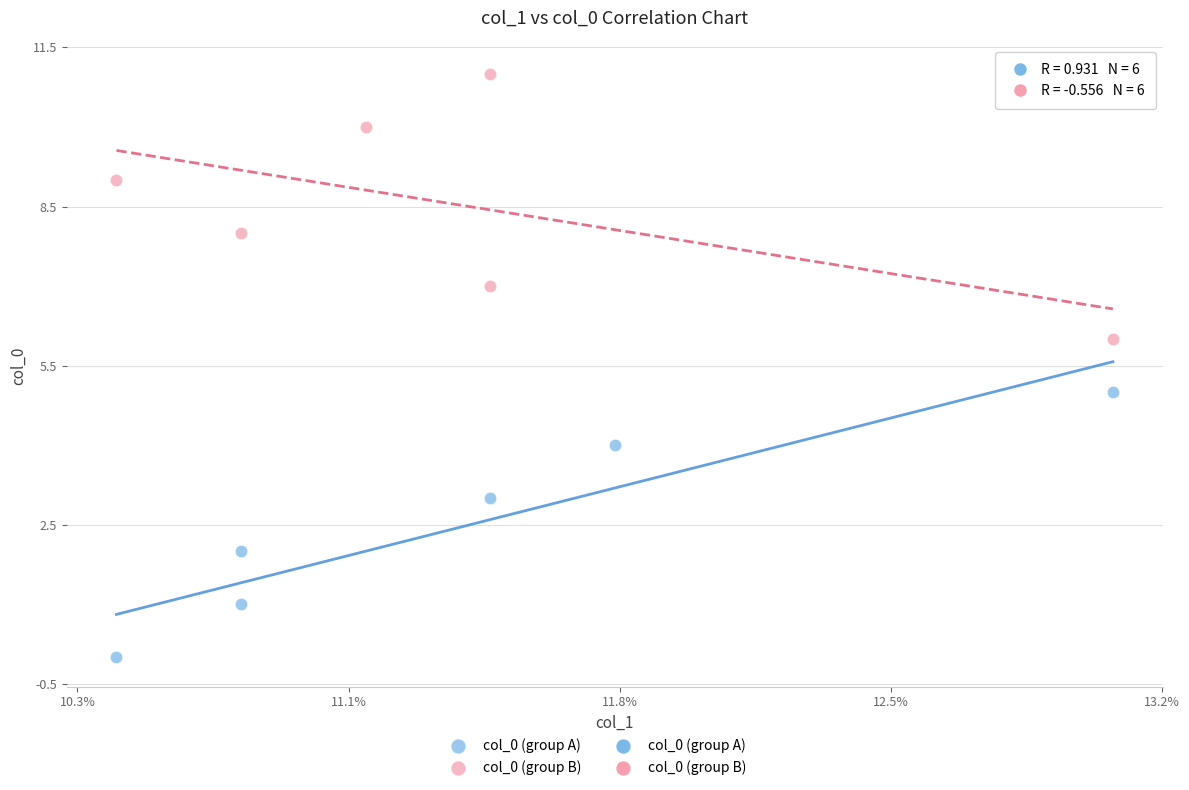

Which series contains the highest Y value?

col_0 (group B)